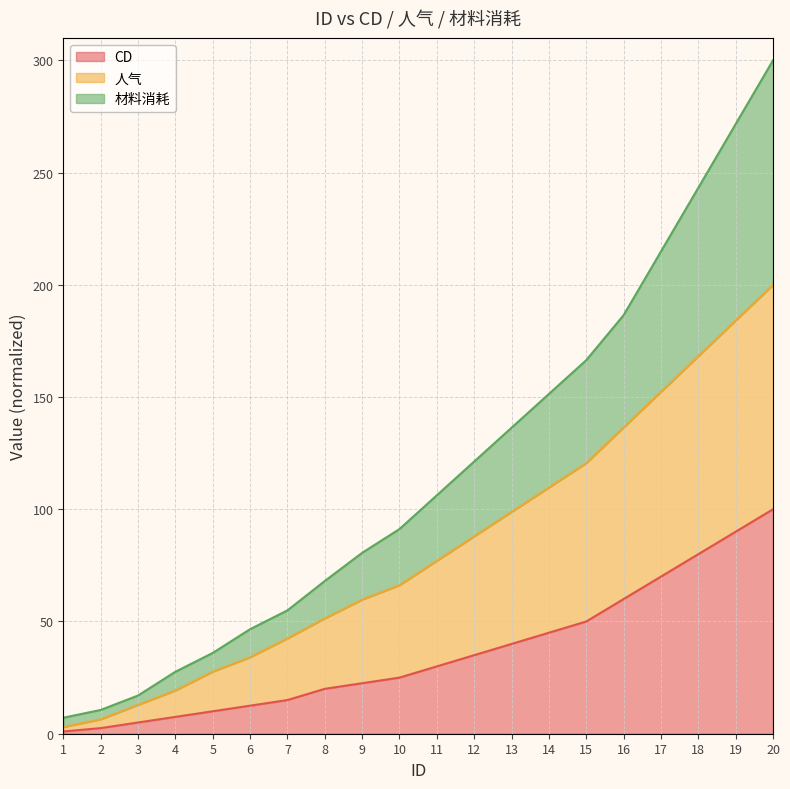

The value of 人气 at 17 is 204.6. True or false?

False